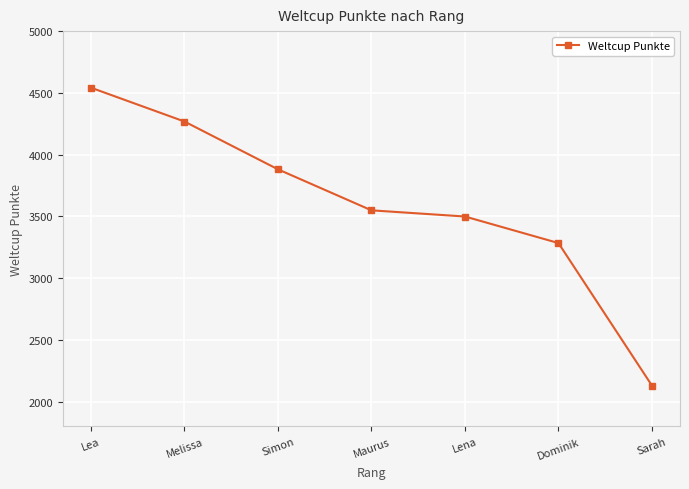

The value at Lea is 2077. True or false?

False